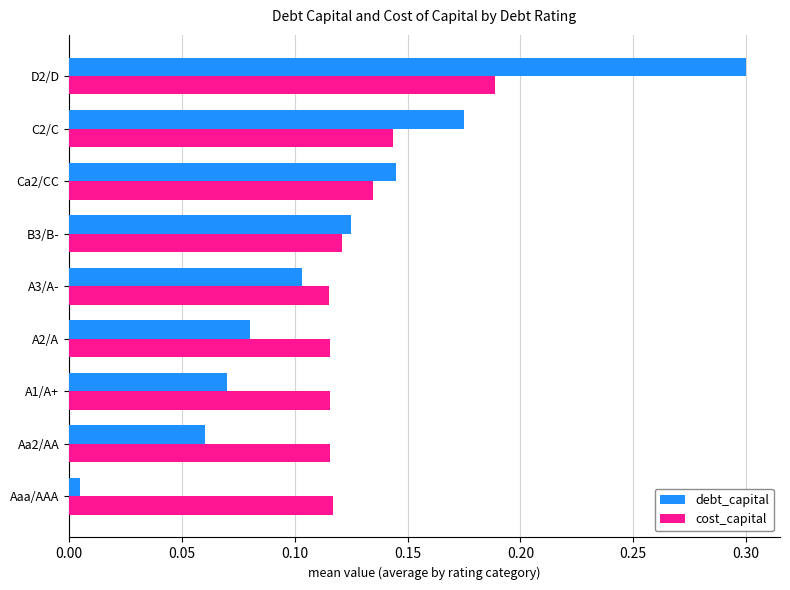

What is the sum of the debt_capital values at Ca2/CC and B3/B-?

0.3